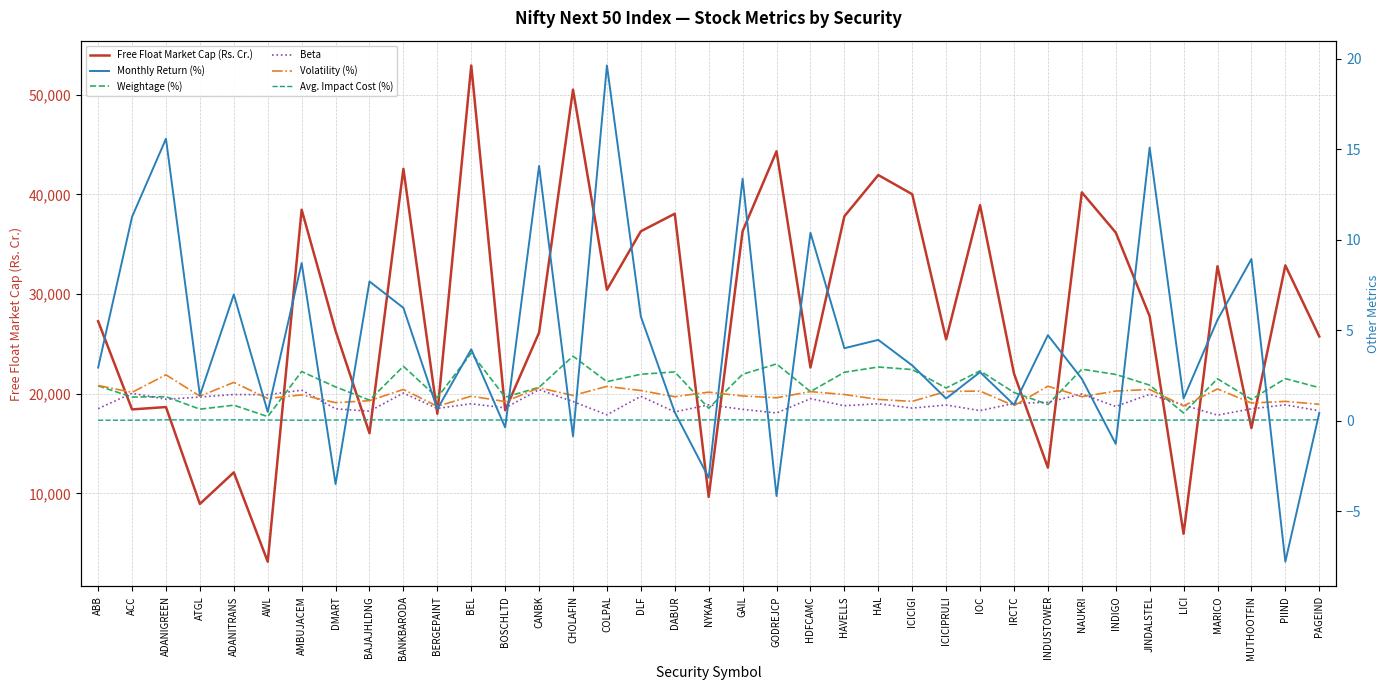

Where is the first local minimum for Avg. Impact Cost (%)?

ATGL